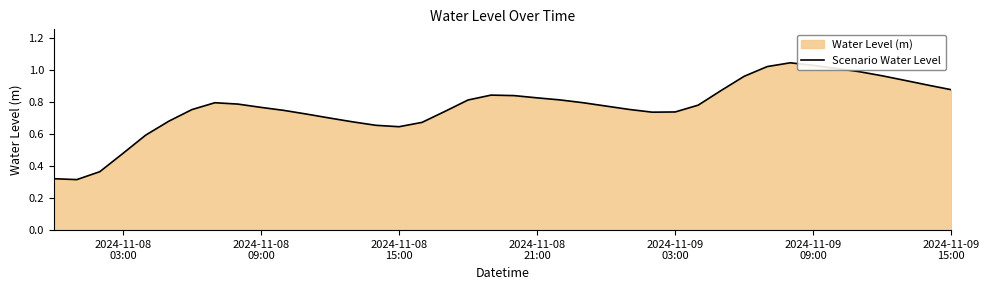

How many points are lower than both their immediate neighbors (excluding endpoints)?

3